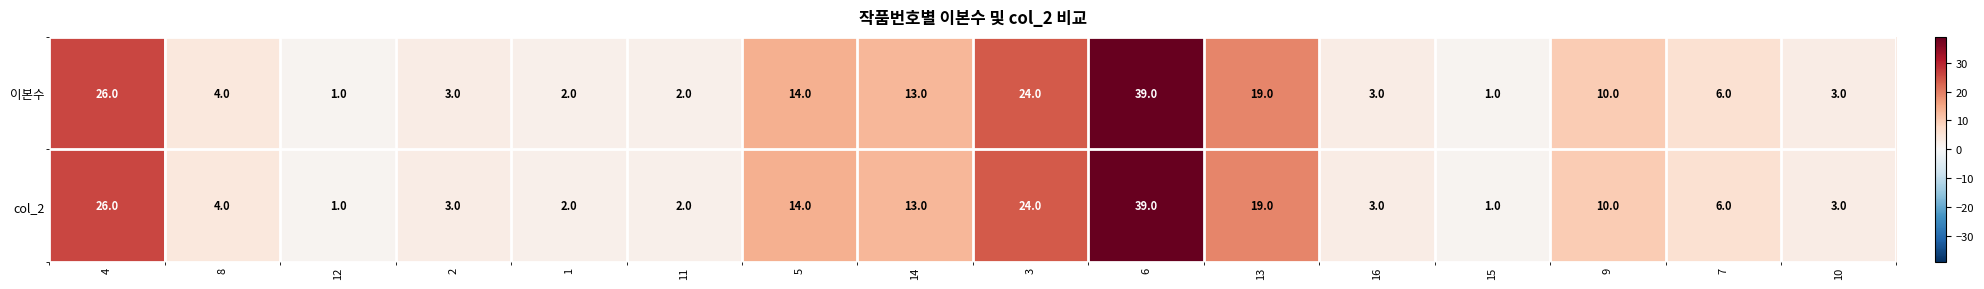

At which label is col_2 closest to 20?

13